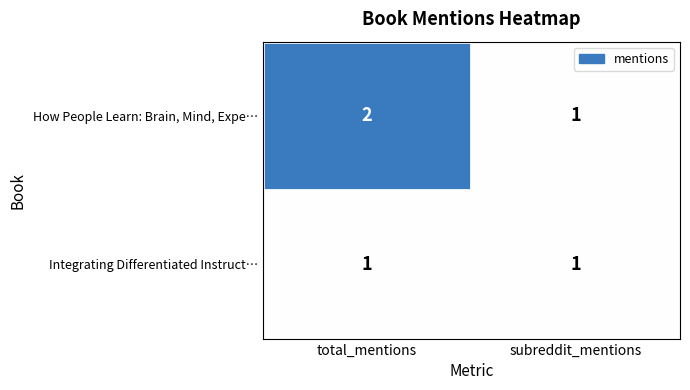

Rank the series by their maximum value, from lowest to highest.

Integrating Differentiated Instruct…, How People Learn: Brain, Mind, Expe…